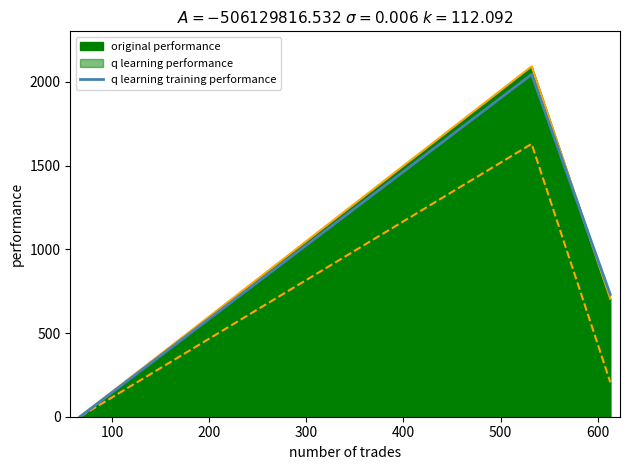

What is the value of the 3rd point from the left?

730.2